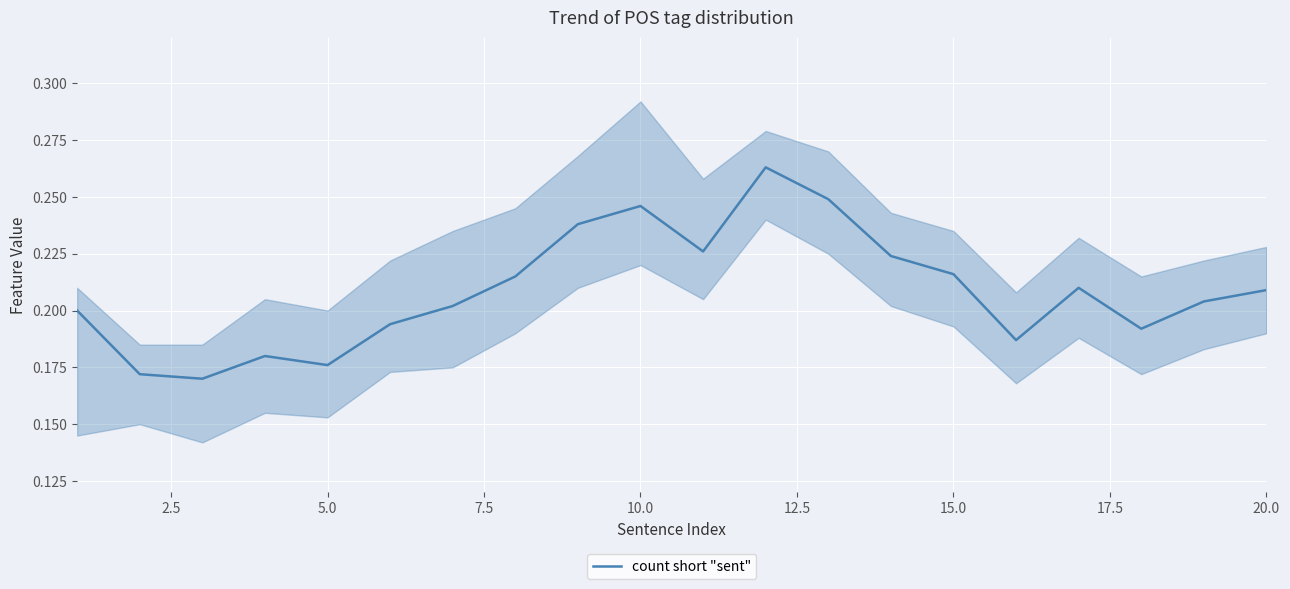

Does the chart display data point markers on the line(s)?

No